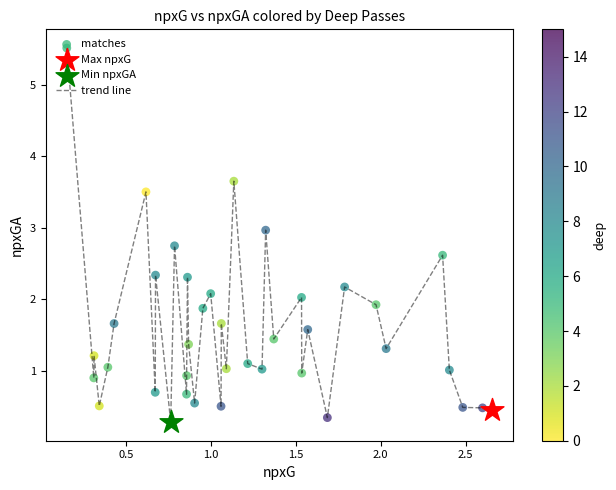

What is the greatest value displayed?

5.5